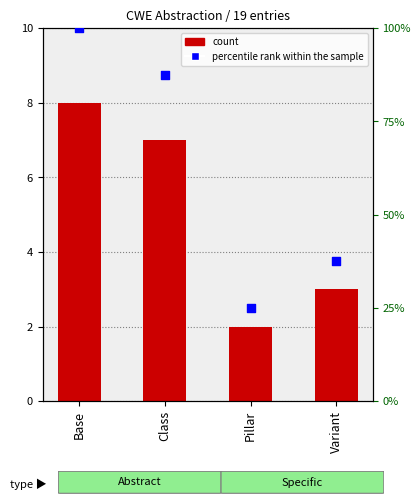

At how many categories does at least one series exceed 14?

4